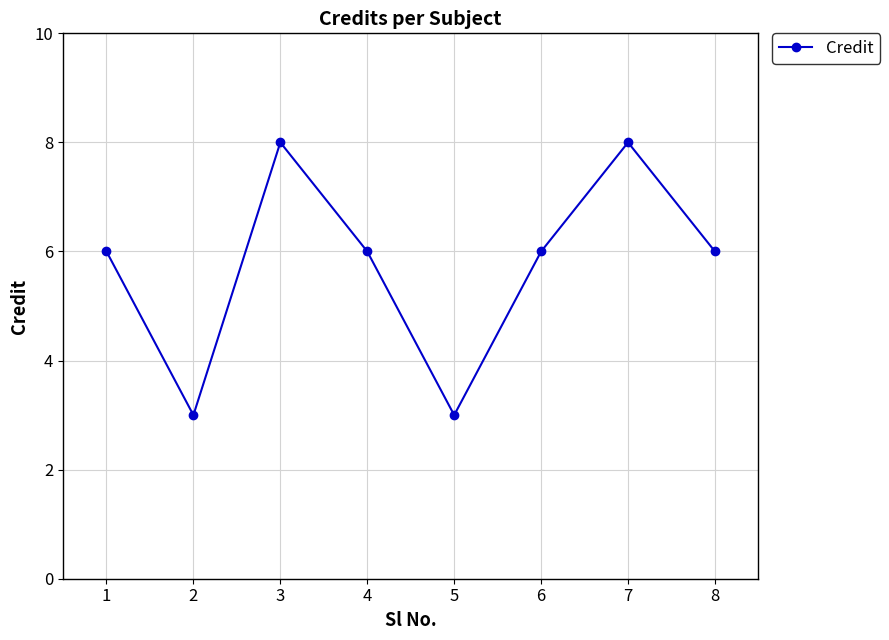

What is the difference between the values at 7 and 8?

2